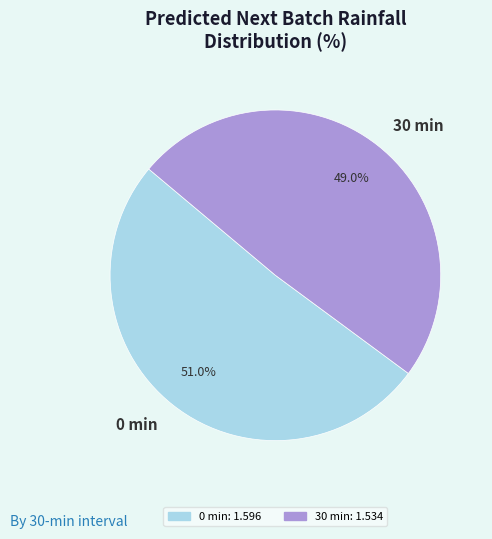

Is there a majority slice in this chart?

Yes